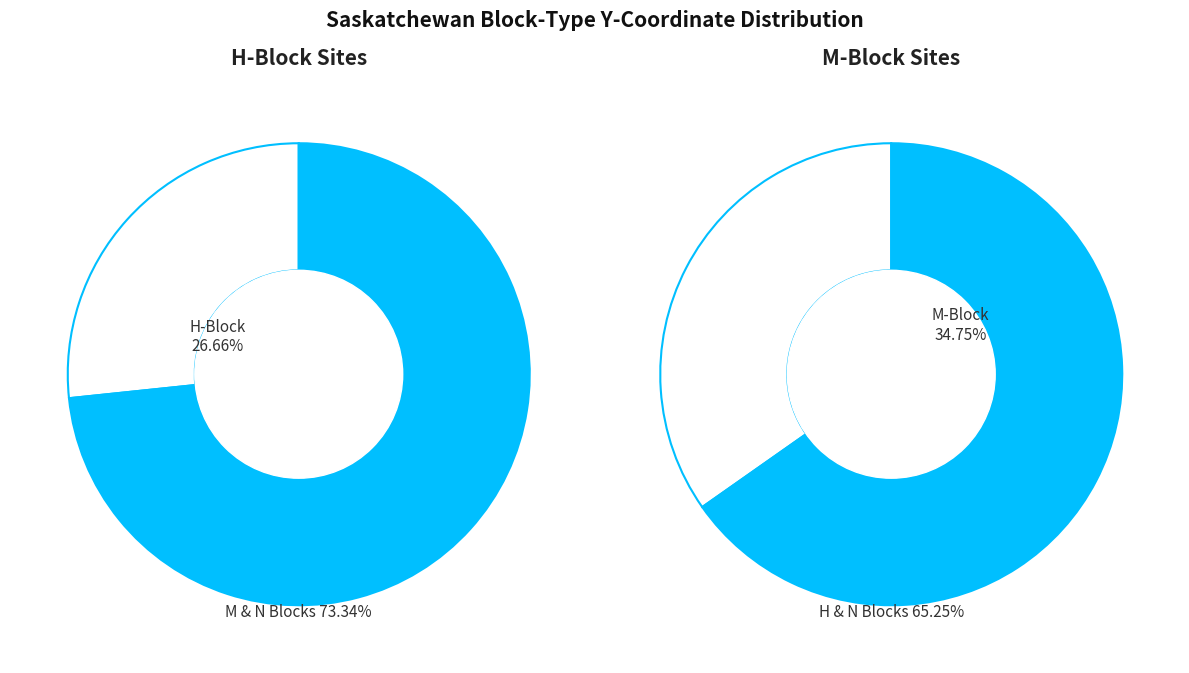

The 30 slice represents 11% of the pie. True or false?

False